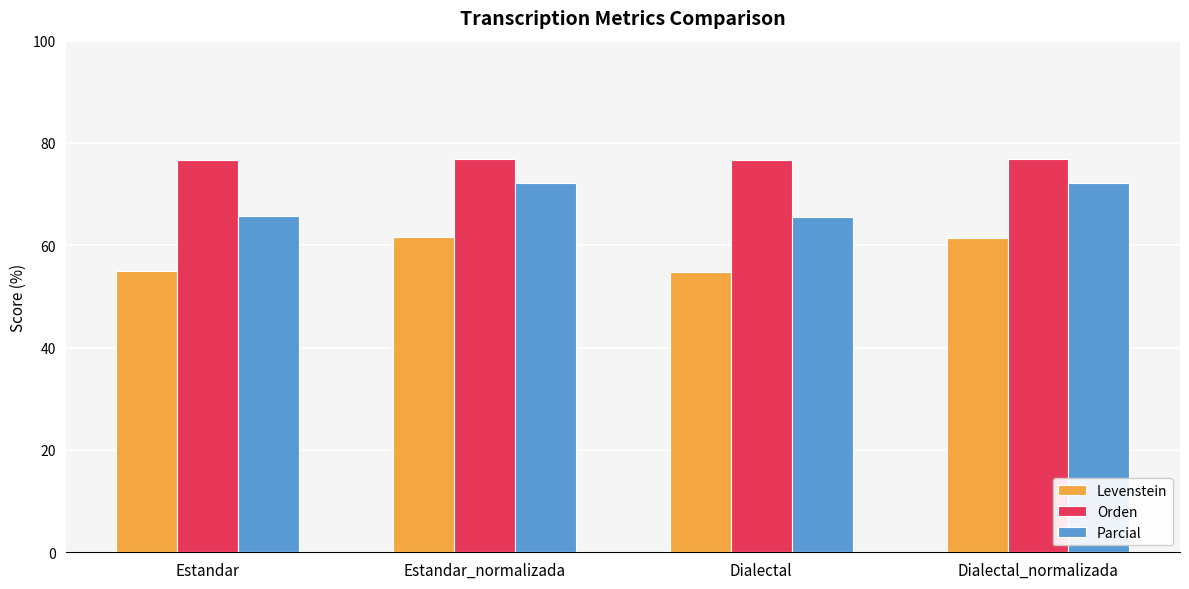

What is the label of the 1st bar from the right?

Dialectal_normalizada